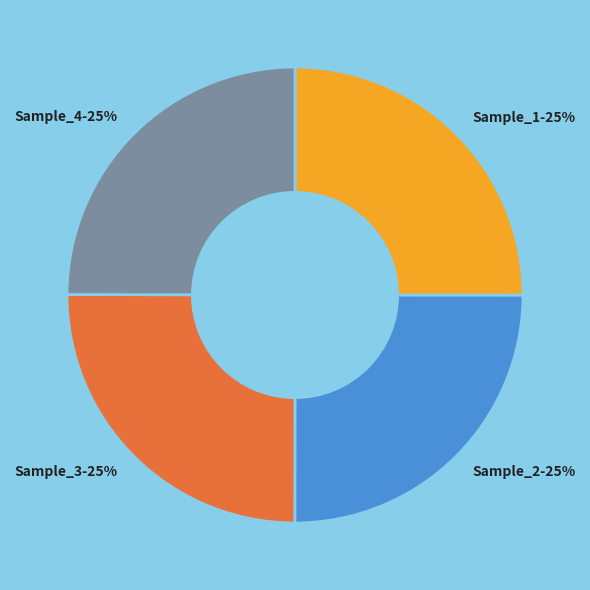

Count the number of slices in the pie.

4